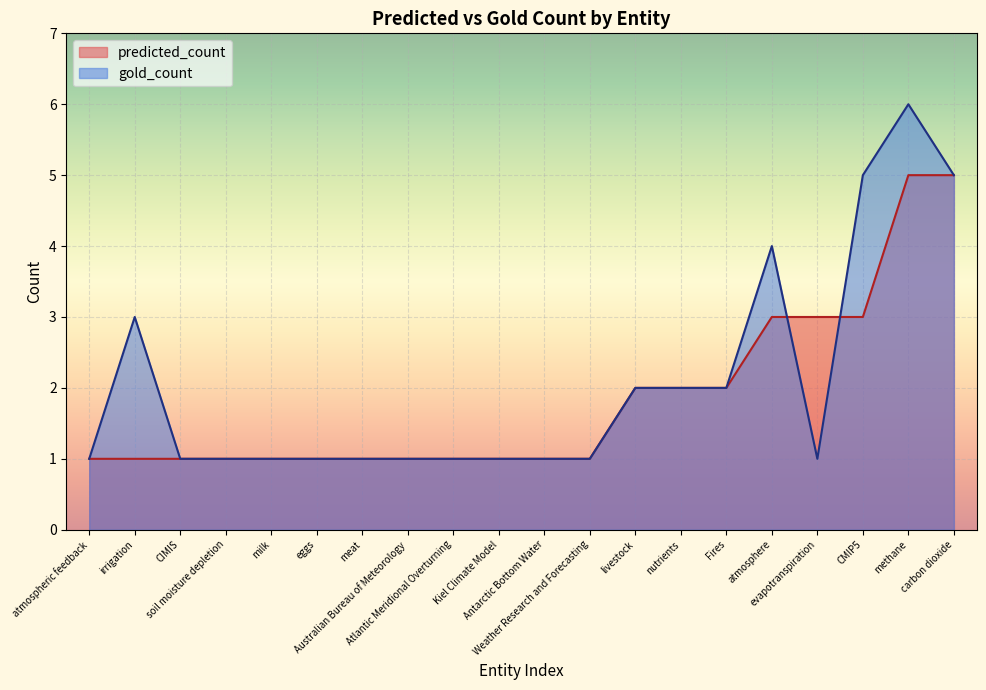

Is the value of predicted_count at irrigation greater than the value of gold_count at atmospheric feedback?

No